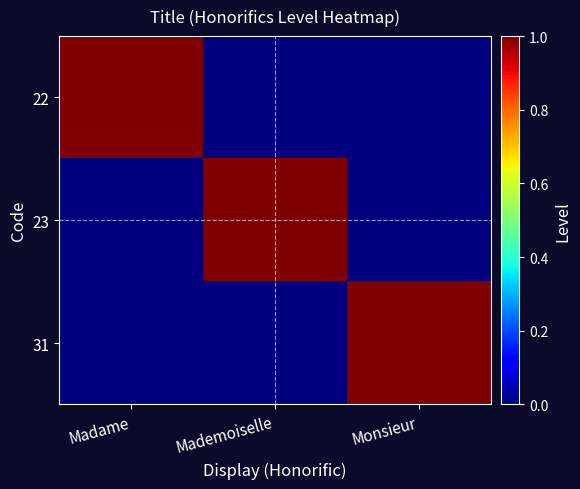

Which series has the widest spread of values?

22